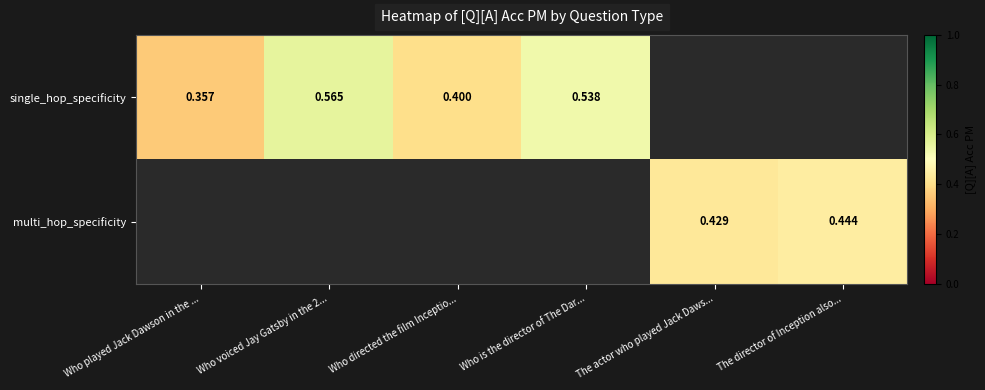

At which category does the chart reach its minimum across all series?

Who played Jack Dawson in the ...